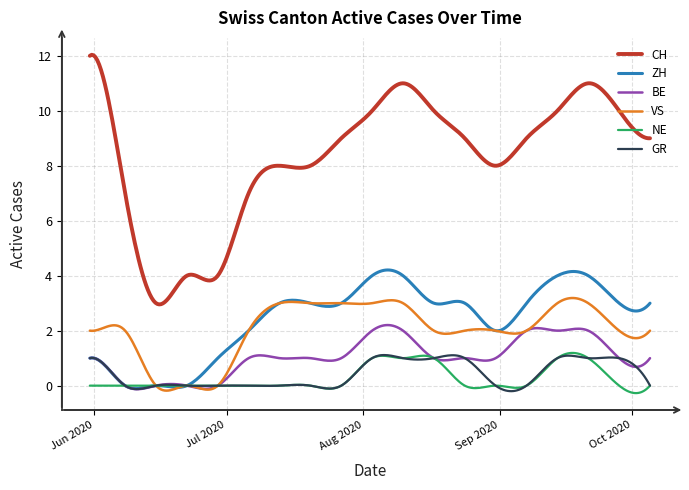

What is the highest value of the CH series?

12.0